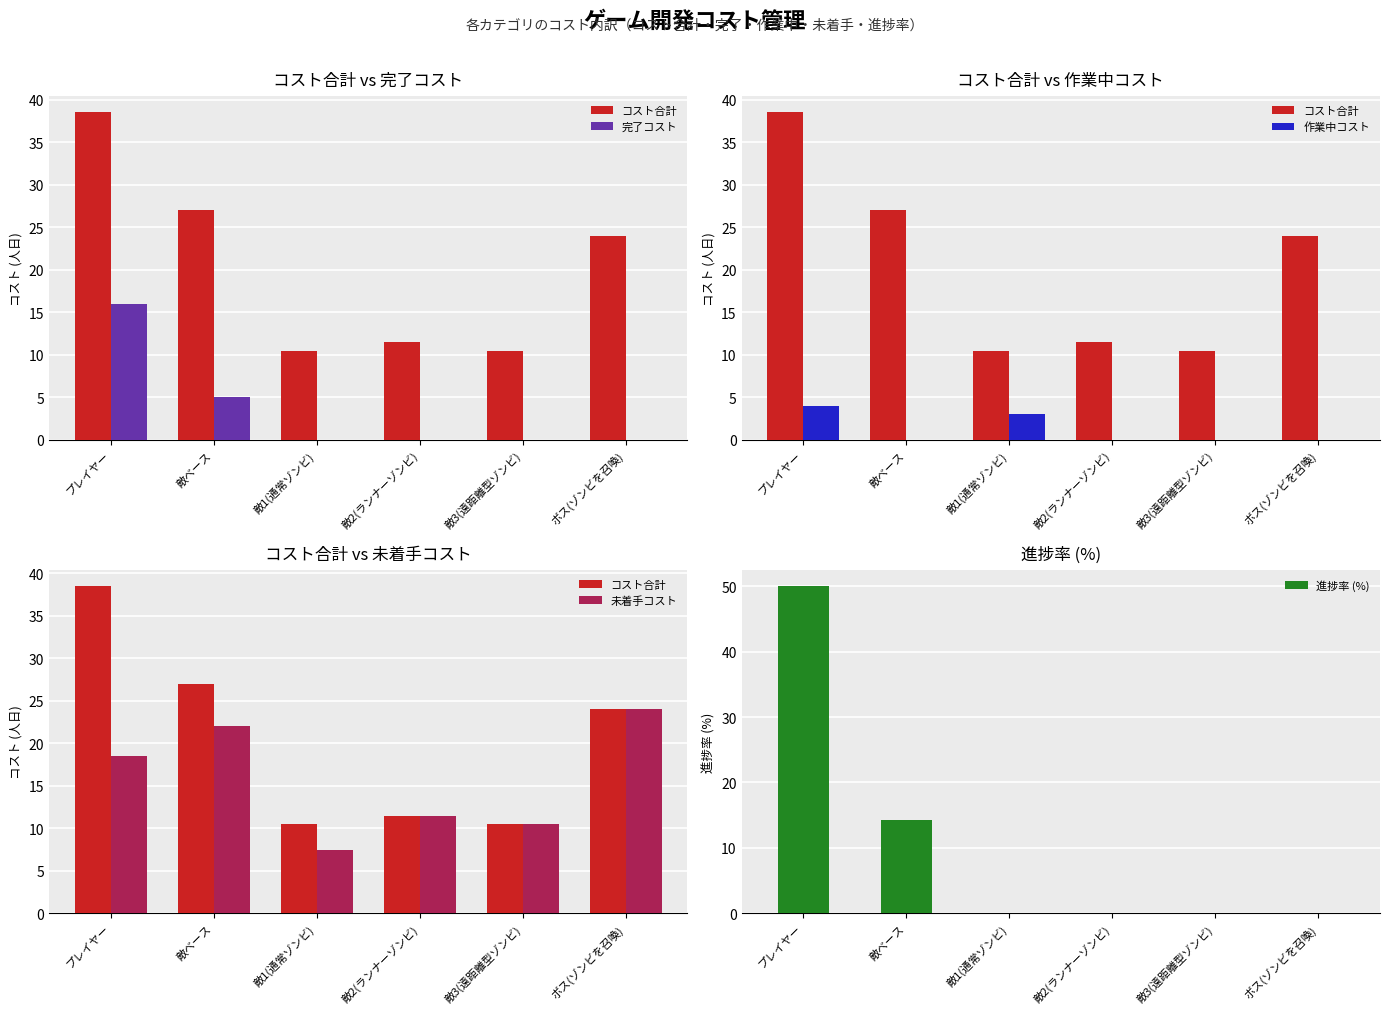

At which category does the chart reach its peak across all series?

プレイヤー